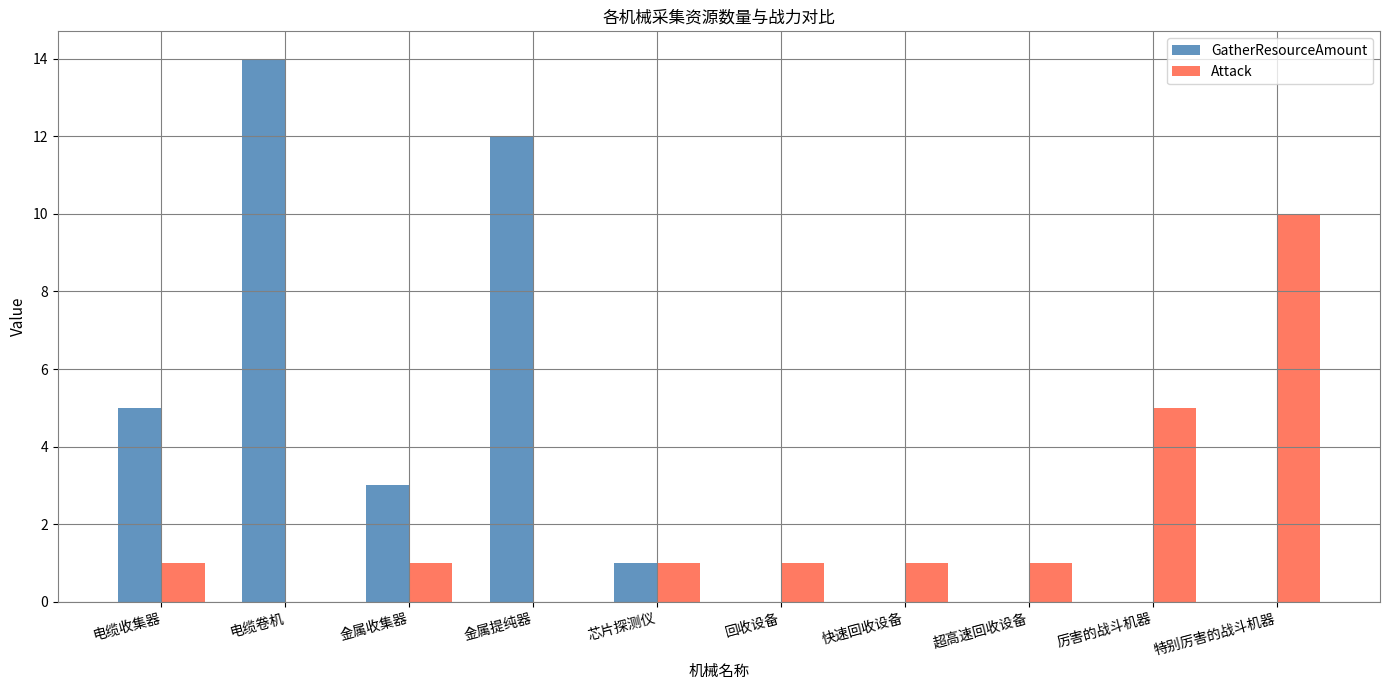

Reading left to right, list all the values displayed in this chart.

GatherResourceAmount: 电缆收集器=5	电缆卷机=14	金属收集器=3	金属提纯器=12	芯片探测仪=1	回收设备=0	快速回收设备=0	超高速回收设备=0	厉害的战斗机器=0	特别厉害的战斗机器=0
Attack: 电缆收集器=1	电缆卷机=0	金属收集器=1	金属提纯器=0	芯片探测仪=1	回收设备=1	快速回收设备=1	超高速回收设备=1	厉害的战斗机器=5	特别厉害的战斗机器=10